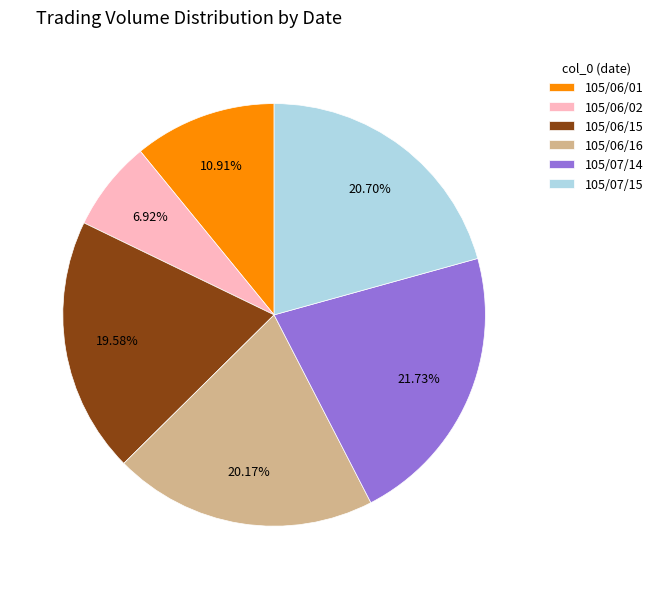

Count the number of slices in the pie.

6